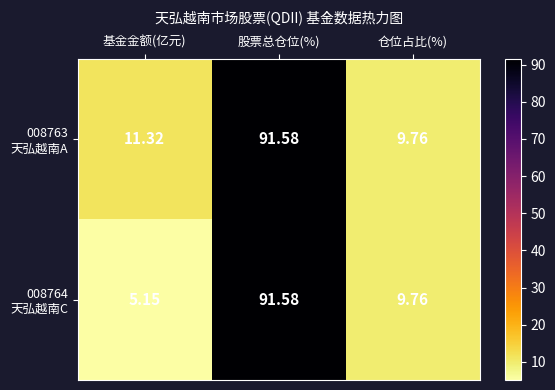

Which label corresponds to the smallest value in the chart?

基金金额(亿元)